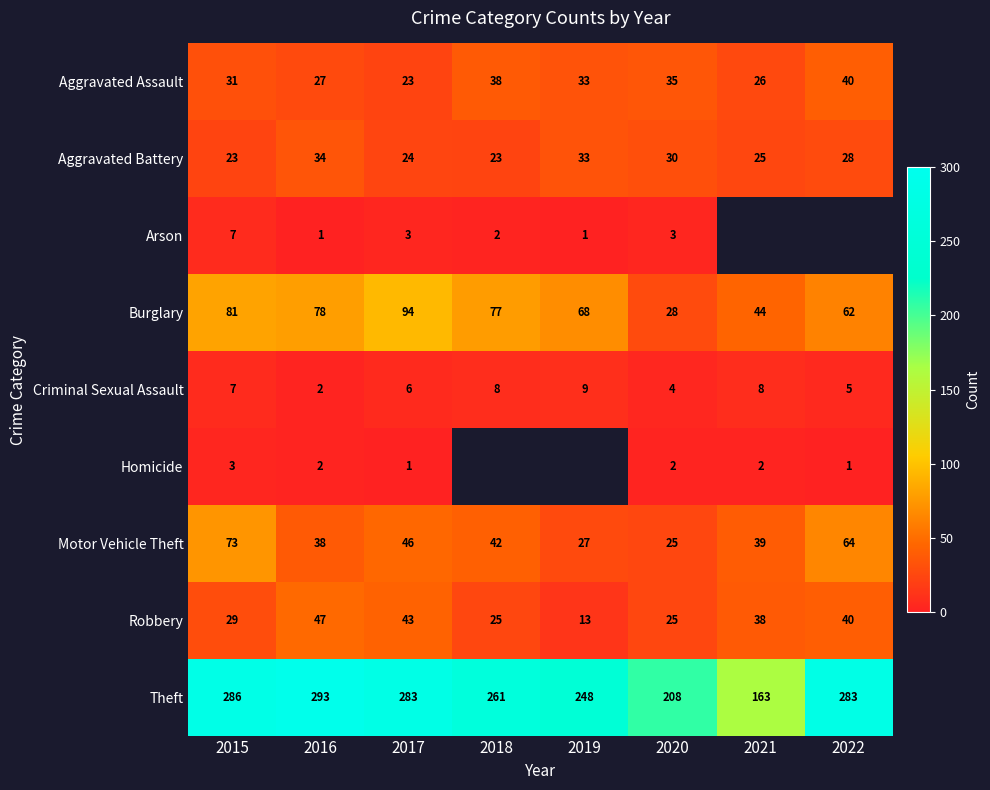

What is the spread (max minus min) of values at 2019?

247.0